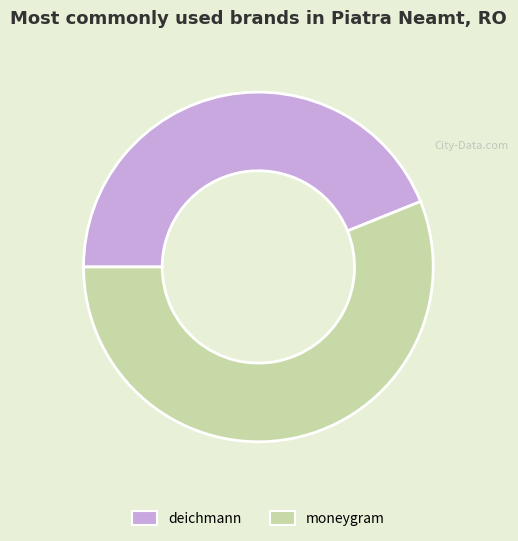

How many slices are in this pie chart?

2